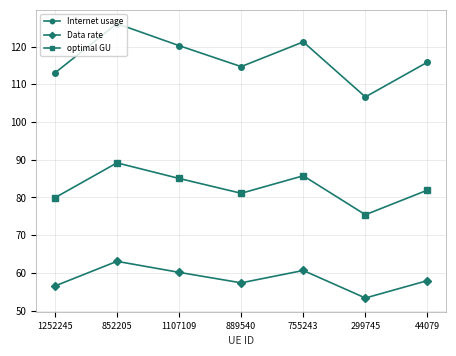

What value does the Data rate series have at 1107109?

60.1